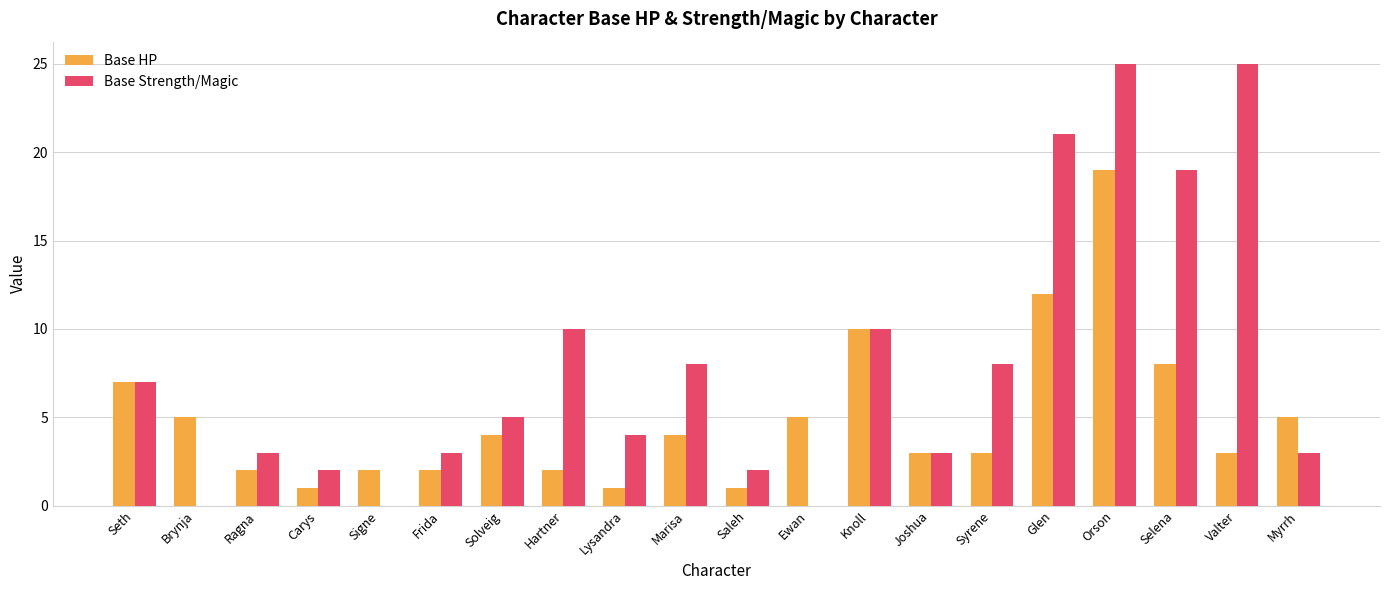

How many groups of bars are there?

20